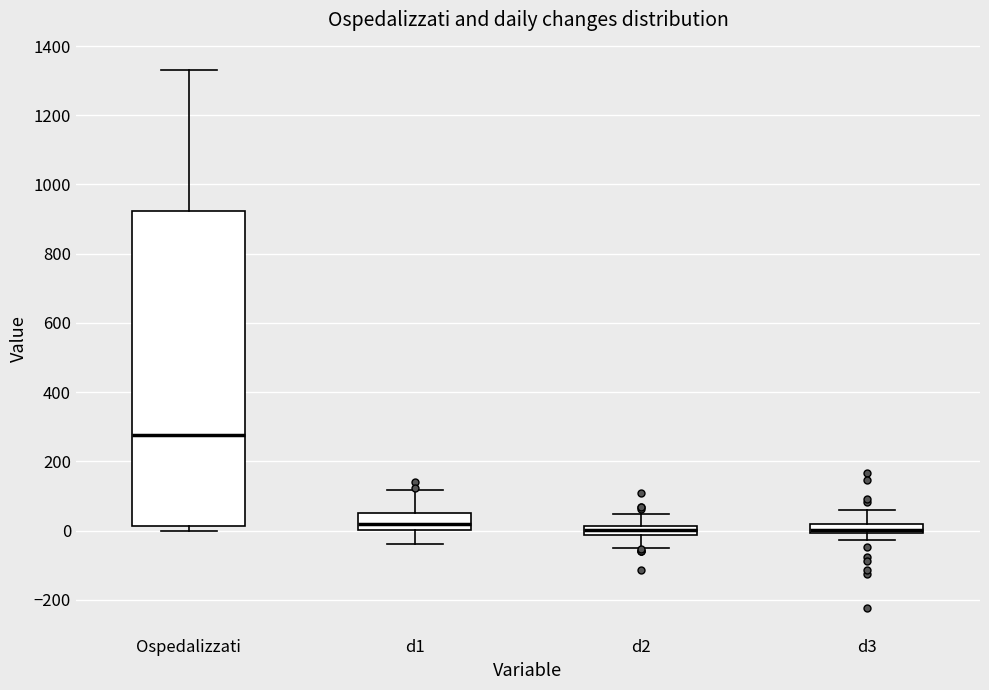

Where is the upper edge of the box for Ospedalizzati on the y-axis? The values are not printed on the chart, so give them approximately, as read against the axis.

920